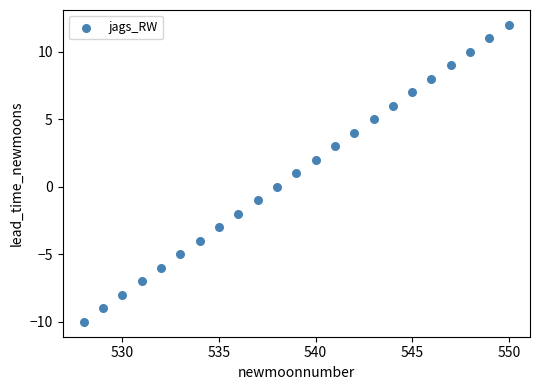

What is the range of Y values (max minus min)?

22